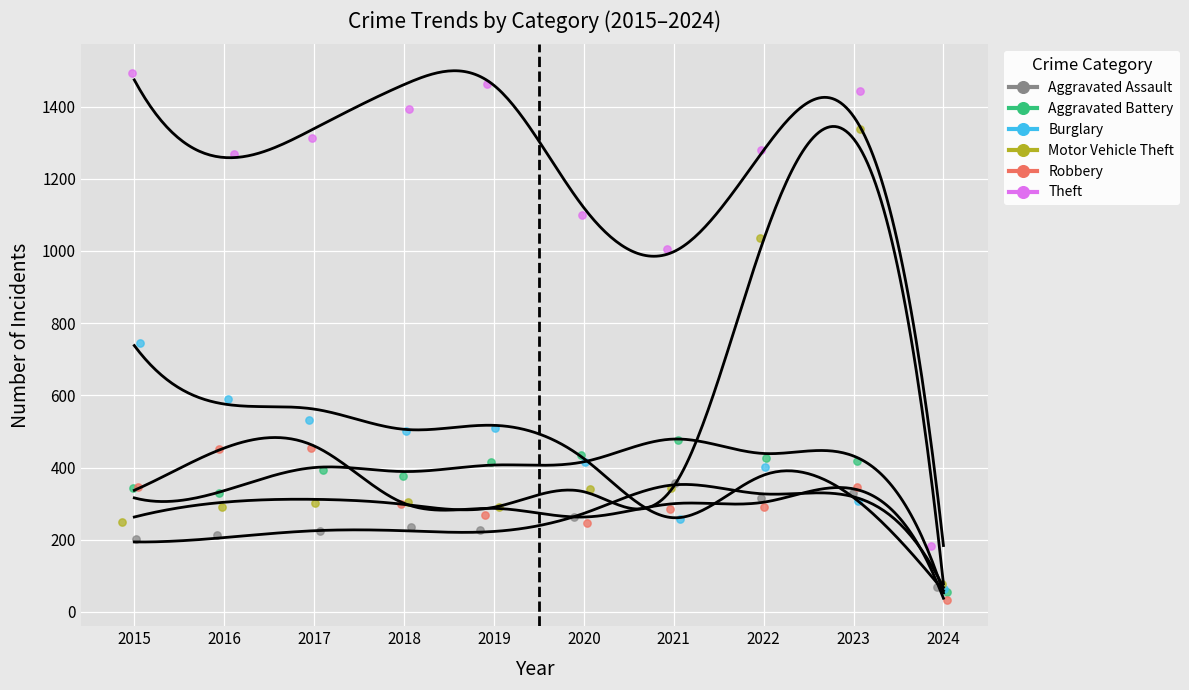

Which series has the largest total across all categories?

Theft